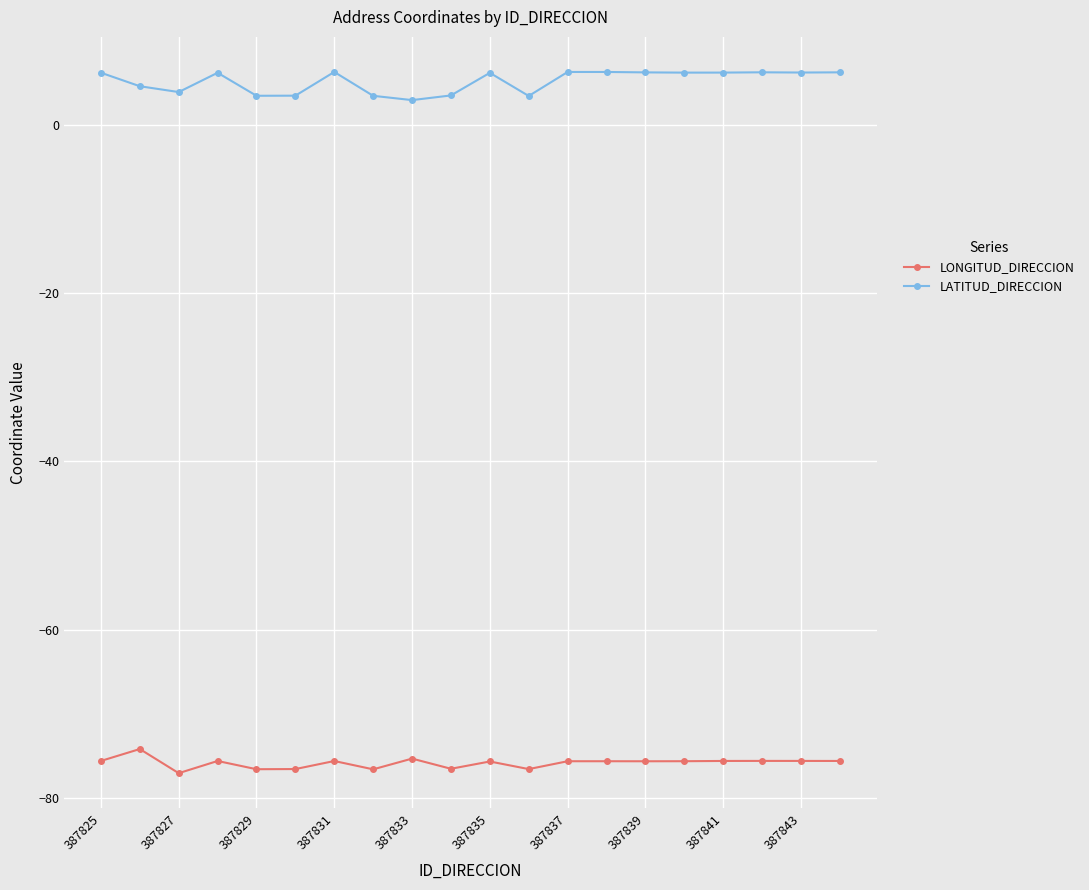

True or false: LONGITUD_DIRECCION has more than 0 interior local peaks.

True